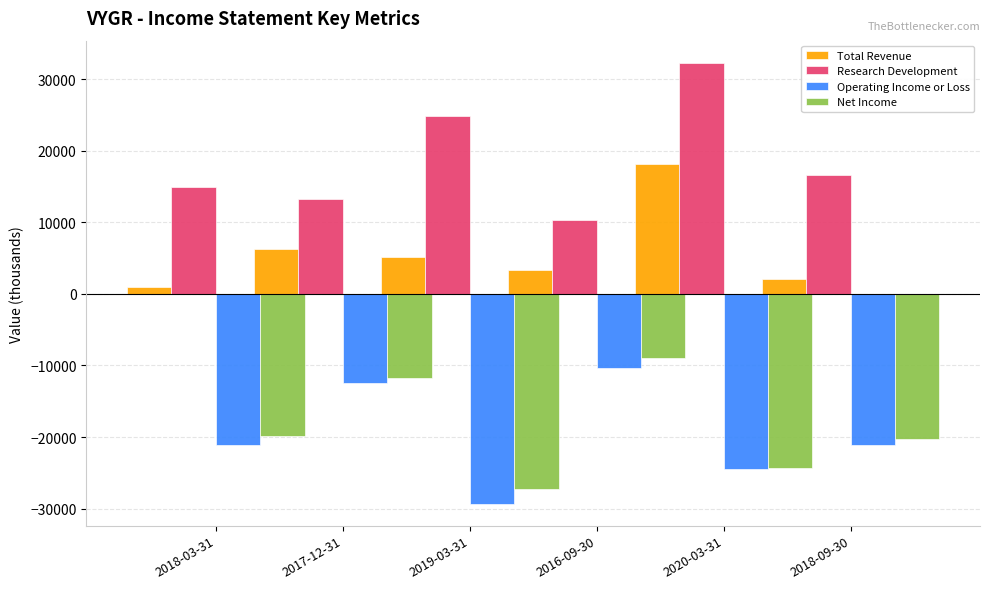

Rank the categories by Net Income value from lowest to highest.

2019-03-31, 2020-03-31, 2018-09-30, 2018-03-31, 2017-12-31, 2016-09-30